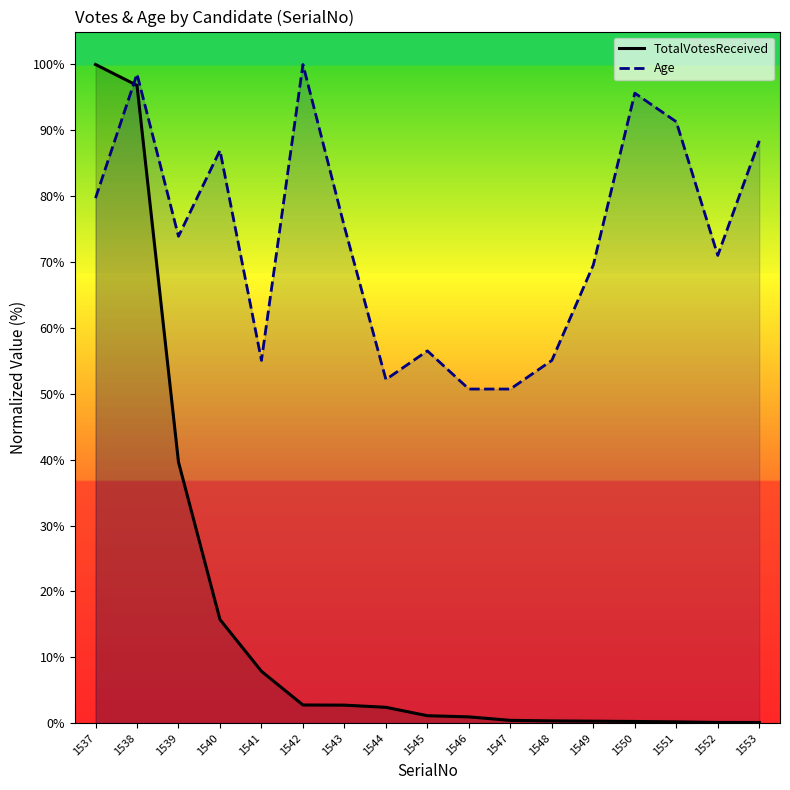

True or false: Age and TotalVotesReceived intersect in this chart.

True